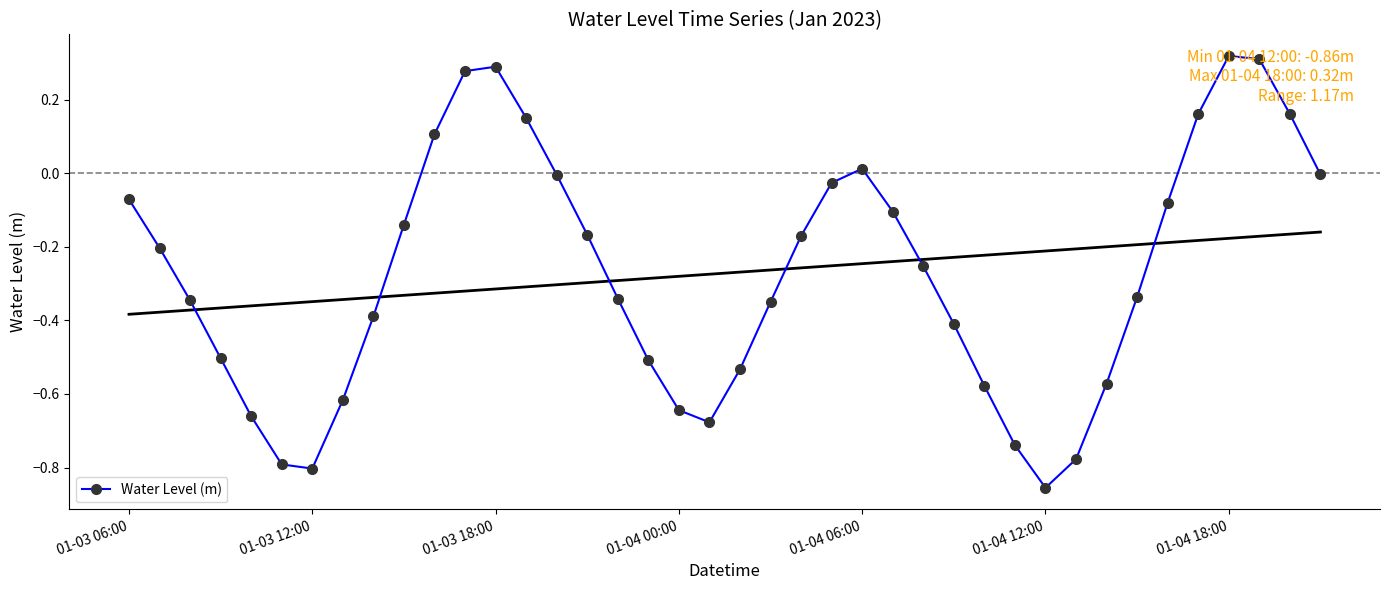

How many lines are shown in the chart?

1